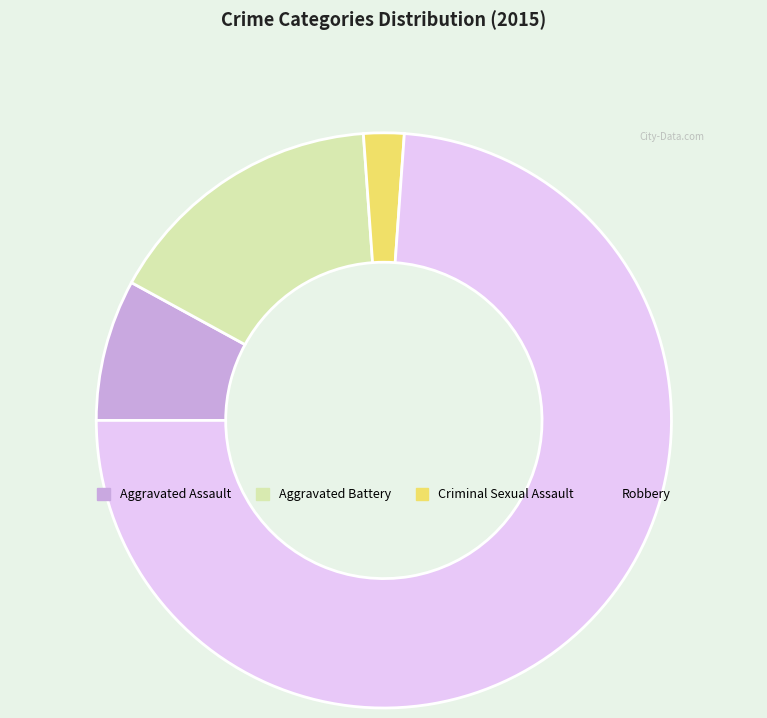

Is it true that Aggravated Battery is 11% of the pie?

False